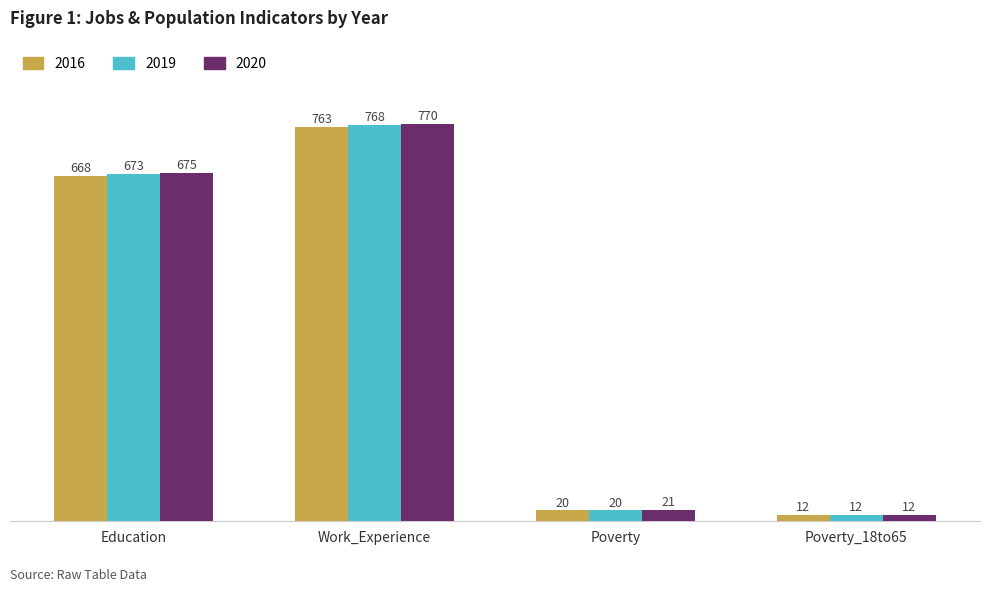

What is the sum of all 2016 values?

1463